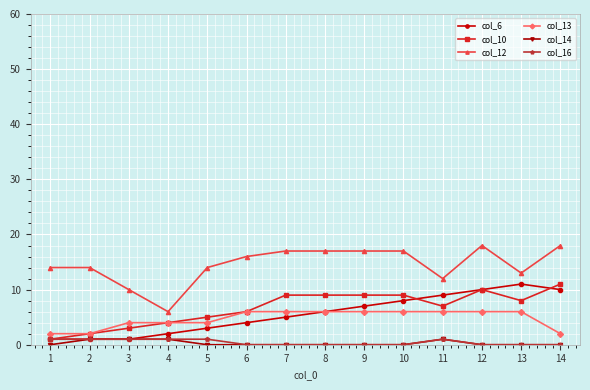

The col_12 series shows 32 at 12. True or false?

False